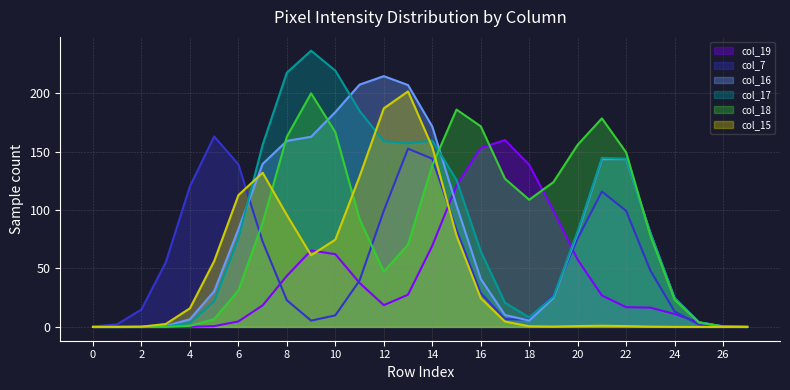

Which series has the largest range (max minus min)?

col_17